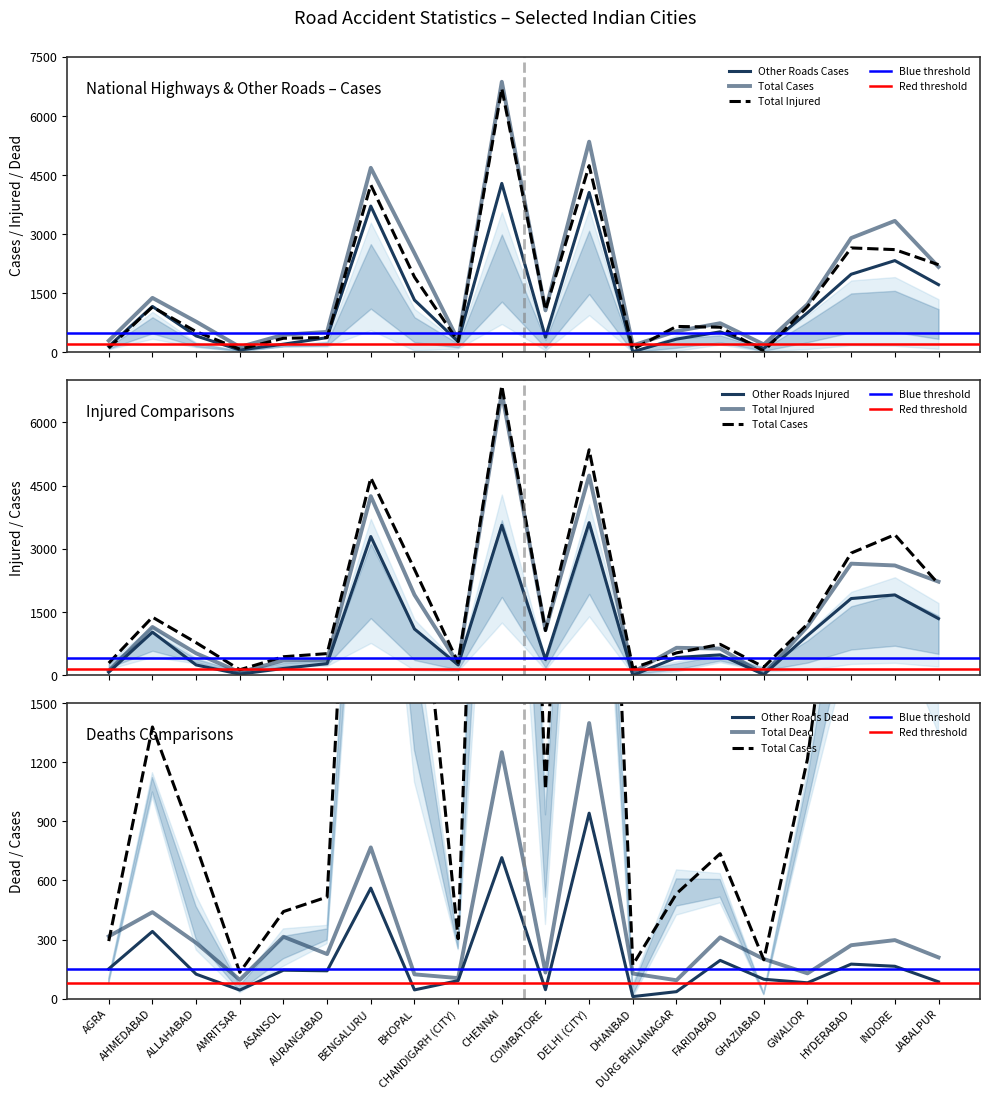

How many times do Other Roads Cases and Total Injured cross each other?

3